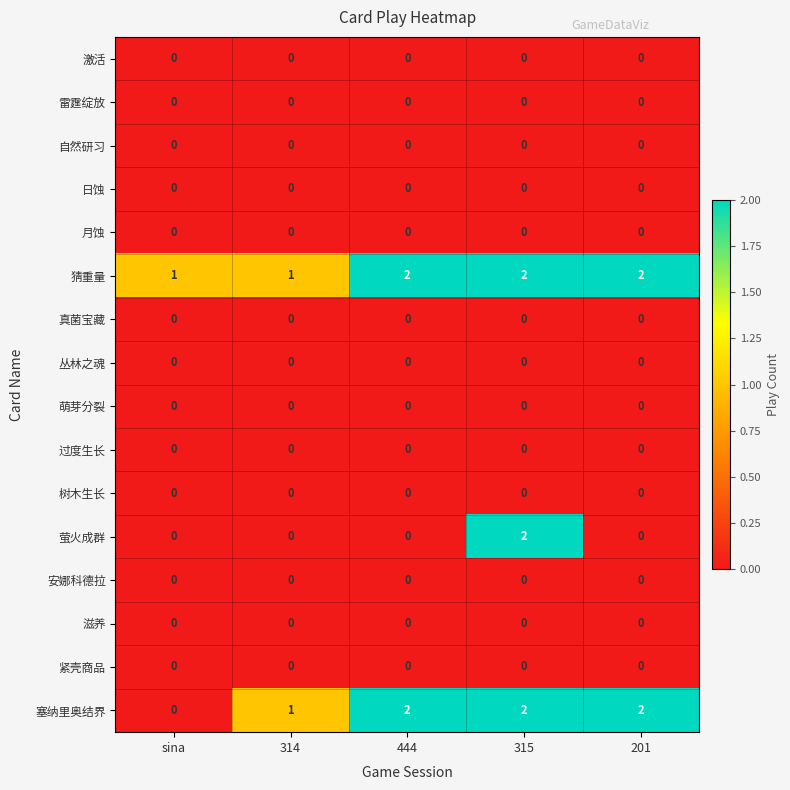

What is the total value across all series at 201?

4